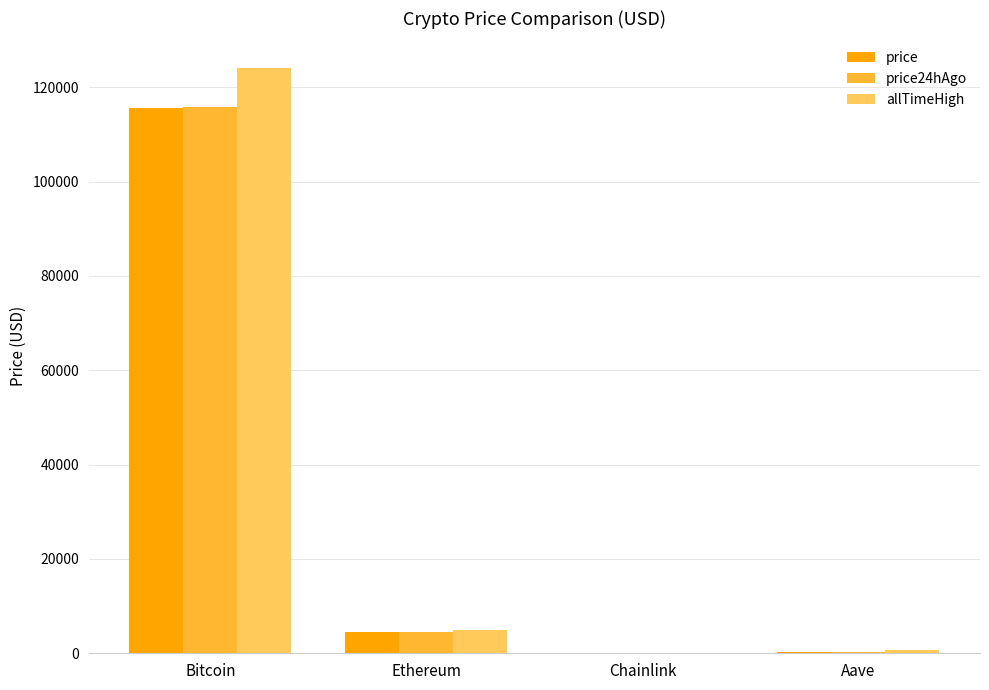

What are all the series names shown in the legend?

price, price24hAgo, allTimeHigh